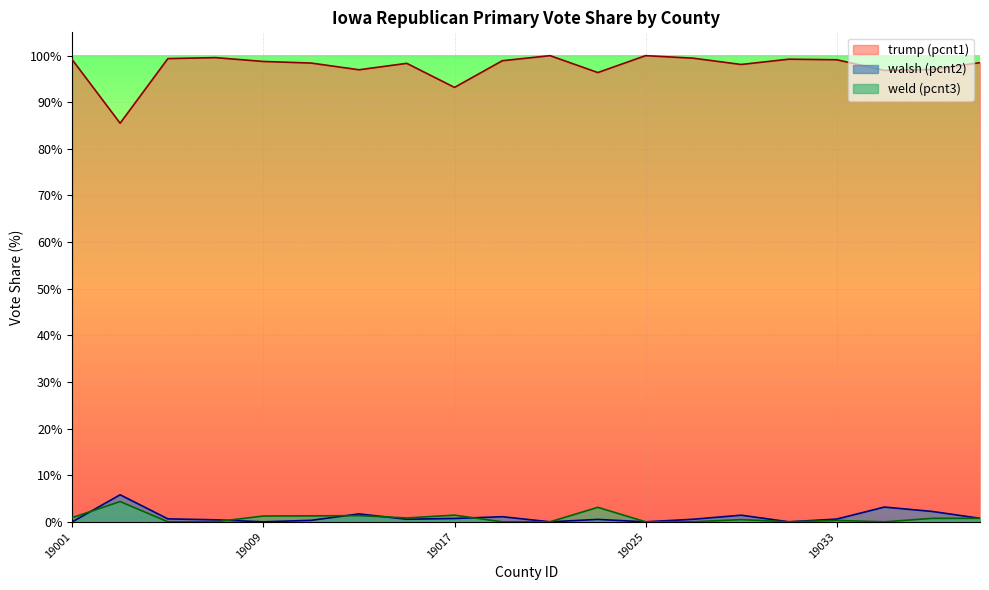

What is the greatest value displayed?

1.0